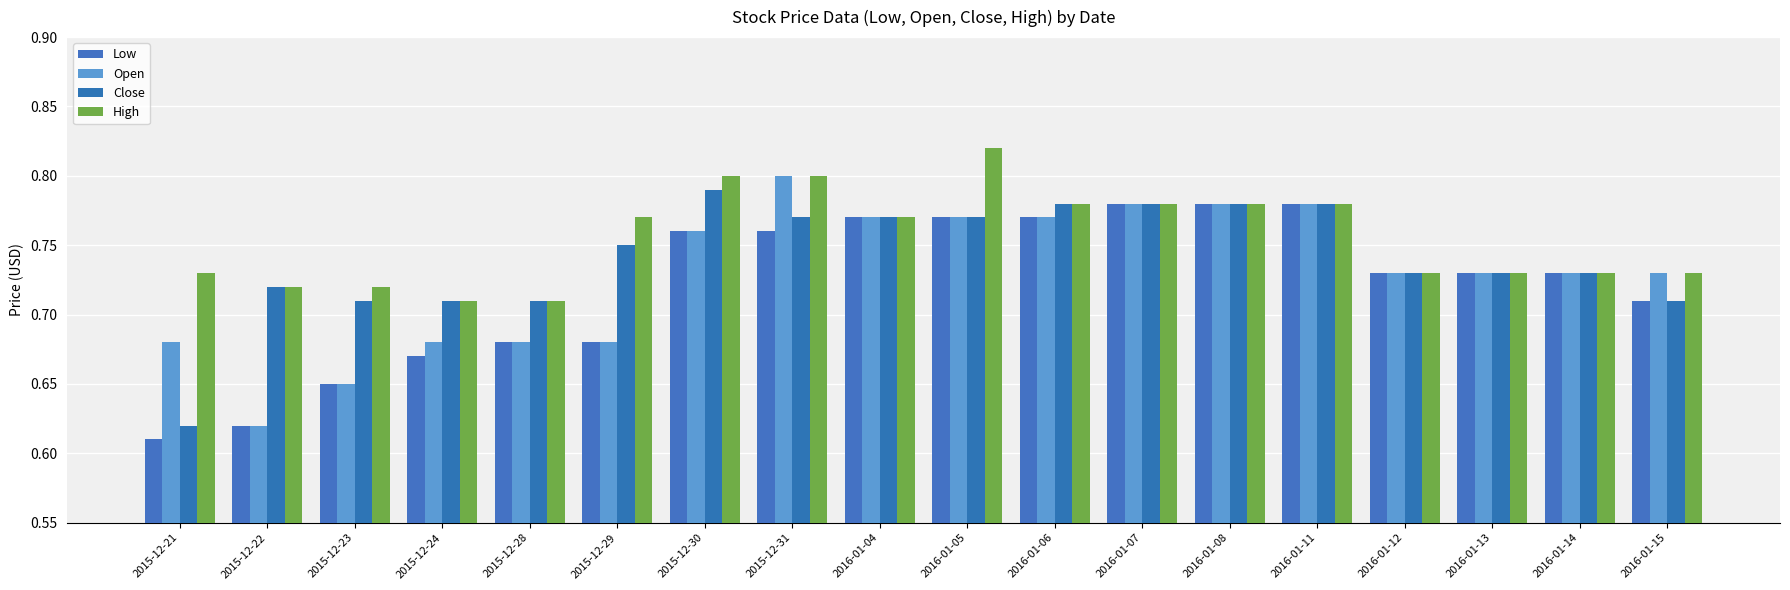

Are the bars horizontal?

No